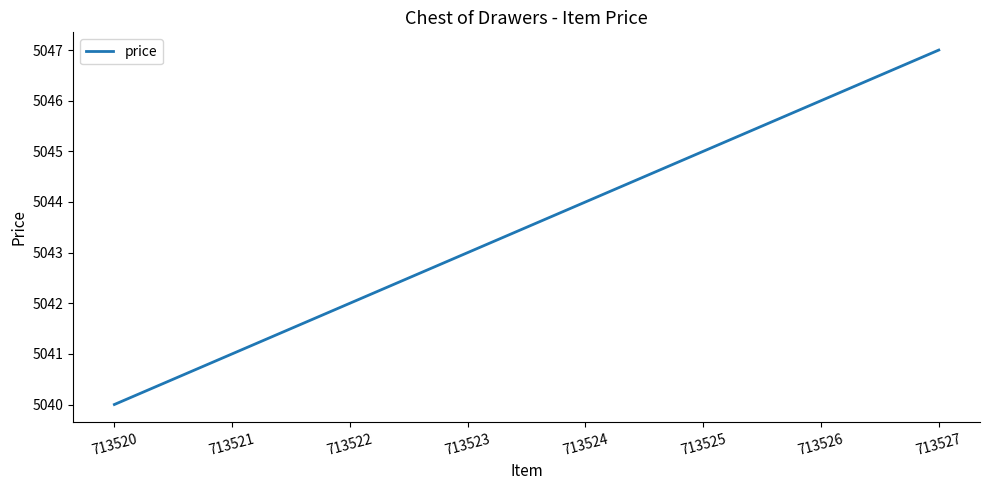

Which has a higher value, 713520 or 713524?

713524